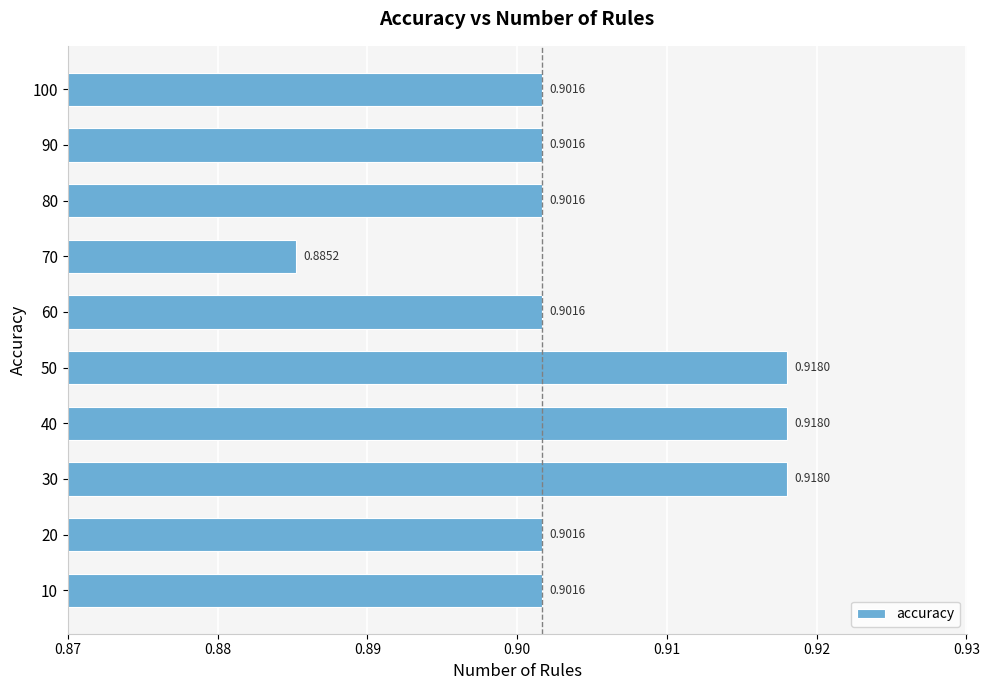

Which has a higher value, 40 or 60?

40